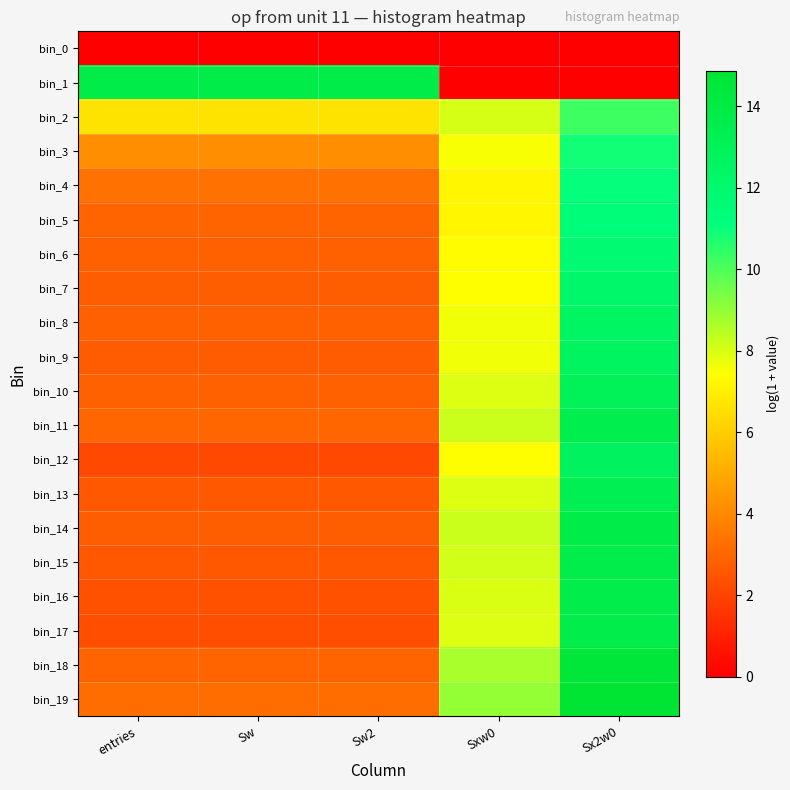

Reading left to right, transcribe all the data shown in this chart.

bin_0: entries=0.0	Sw=0.0	Sw2=0.0	Sxw0=0.0	Sx2w0=0.0
bin_1: entries=13.8	Sw=13.8	Sw2=13.8	Sxw0=0.0	Sx2w0=0.0
bin_2: entries=6.6	Sw=6.6	Sw2=6.6	Sxw0=8.0	Sx2w0=10.2
bin_3: entries=4.1	Sw=4.1	Sw2=4.1	Sxw0=7.5	Sx2w0=10.9
bin_4: entries=3.4	Sw=3.4	Sw2=3.4	Sxw0=7.2	Sx2w0=11.1
bin_5: entries=2.9	Sw=2.9	Sw2=2.9	Sxw0=7.2	Sx2w0=11.4
bin_6: entries=2.9	Sw=2.9	Sw2=2.9	Sxw0=7.3	Sx2w0=11.8
bin_7: entries=2.8	Sw=2.8	Sw2=2.8	Sxw0=7.4	Sx2w0=12.2
bin_8: entries=2.8	Sw=2.8	Sw2=2.8	Sxw0=7.6	Sx2w0=12.5
bin_9: entries=2.7	Sw=2.7	Sw2=2.7	Sxw0=7.6	Sx2w0=12.6
bin_10: entries=2.8	Sw=2.8	Sw2=2.8	Sxw0=7.9	Sx2w0=13.0
bin_11: entries=3.0	Sw=3.0	Sw2=3.0	Sxw0=8.2	Sx2w0=13.4
bin_12: entries=2.2	Sw=2.2	Sw2=2.2	Sxw0=7.4	Sx2w0=12.8
bin_13: entries=2.6	Sw=2.6	Sw2=2.6	Sxw0=7.9	Sx2w0=13.3
bin_14: entries=2.8	Sw=2.8	Sw2=2.8	Sxw0=8.2	Sx2w0=13.7
bin_15: entries=2.6	Sw=2.6	Sw2=2.6	Sxw0=8.1	Sx2w0=13.7
bin_16: entries=2.4	Sw=2.4	Sw2=2.4	Sxw0=8.0	Sx2w0=13.6
bin_17: entries=2.3	Sw=2.3	Sw2=2.3	Sxw0=7.9	Sx2w0=13.7
bin_18: entries=2.9	Sw=2.9	Sw2=2.9	Sxw0=8.7	Sx2w0=14.5
bin_19: entries=3.2	Sw=3.2	Sw2=3.2	Sxw0=9.0	Sx2w0=14.9